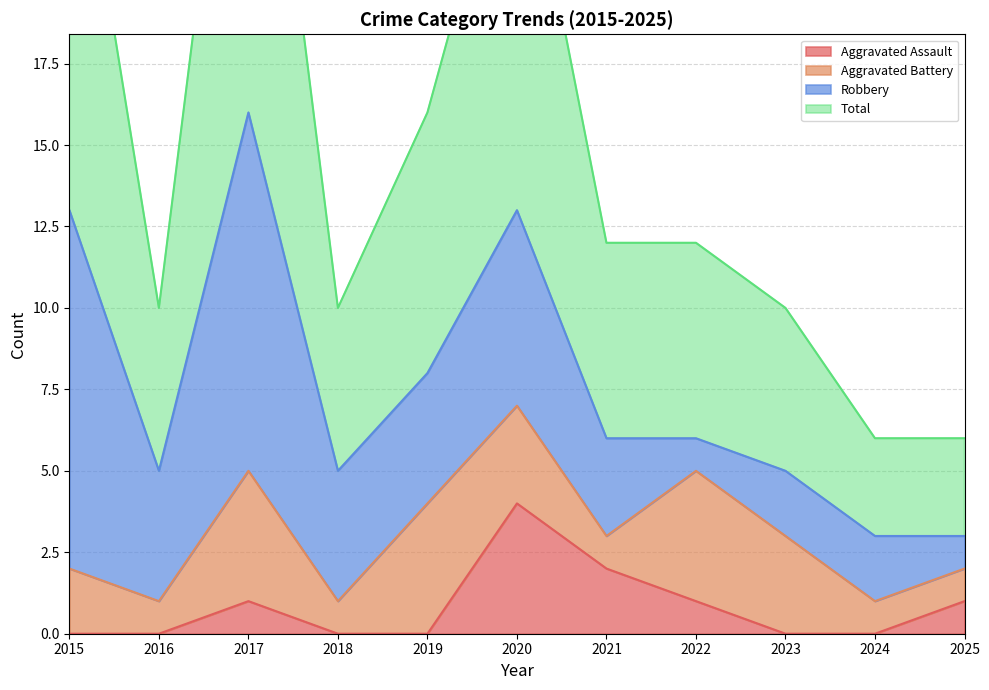

At which category does the chart reach its minimum across all series?

2015